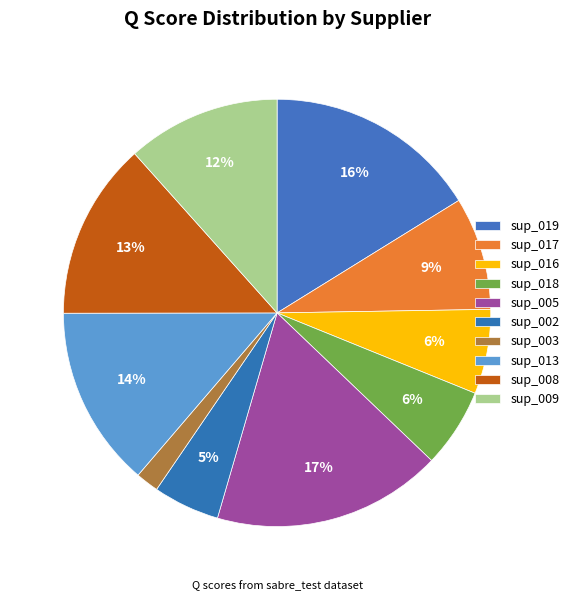

Is it true that sup_009 is 24% of the pie?

False